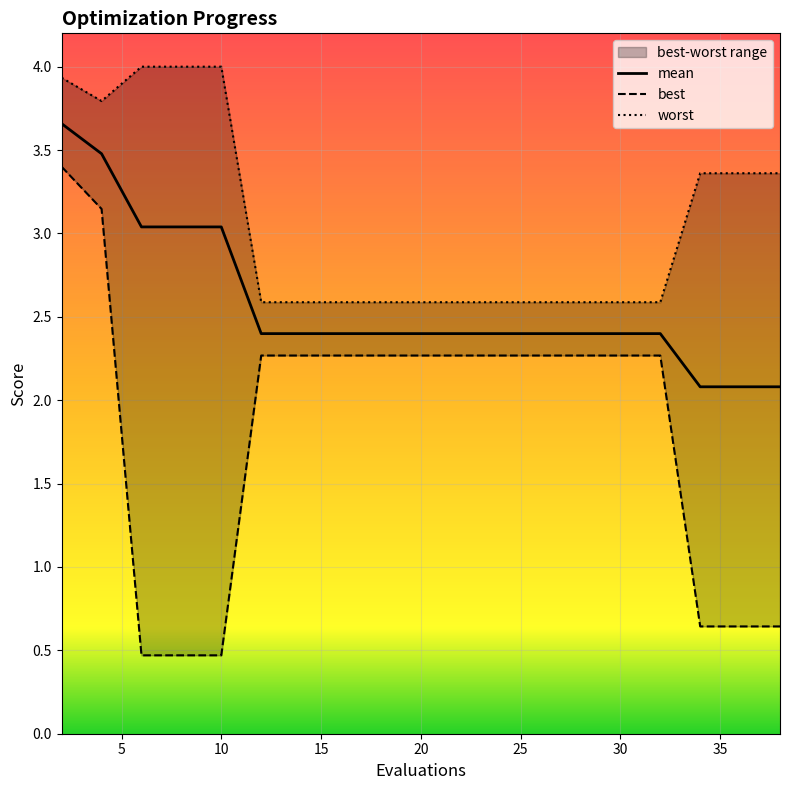

List the labels in order of worst value, largest first.

6, 8, 10, 2, 4, 34, 36, 38, 12, 14, 16, 18, 19, 21, 23, 25, 26, 28, 30, 32